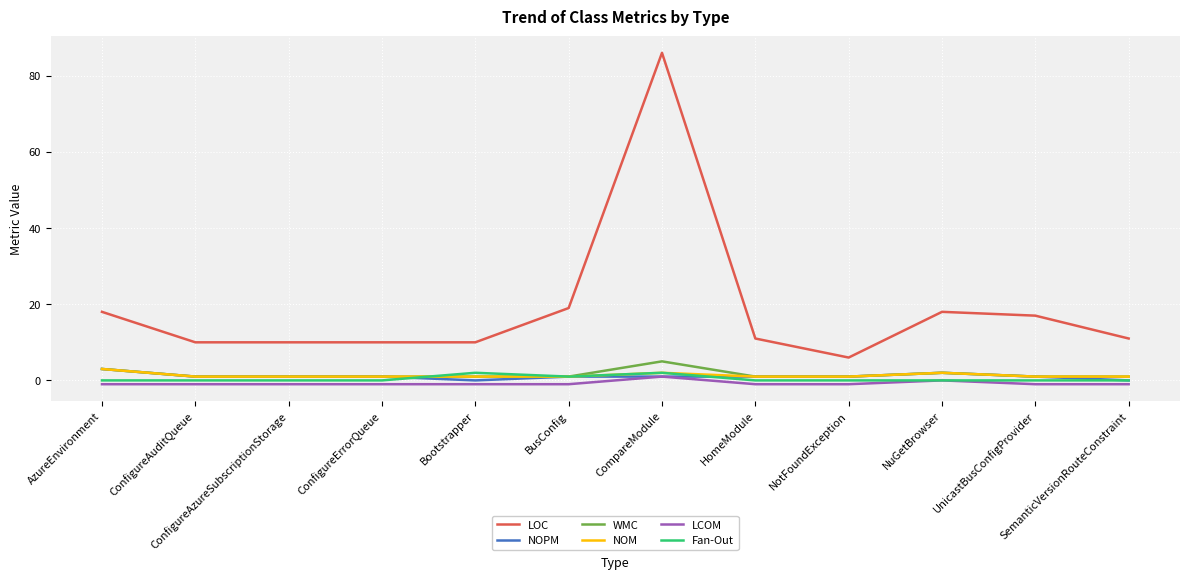

What value does the LOC series have at Bootstrapper, to the nearest 5?

10